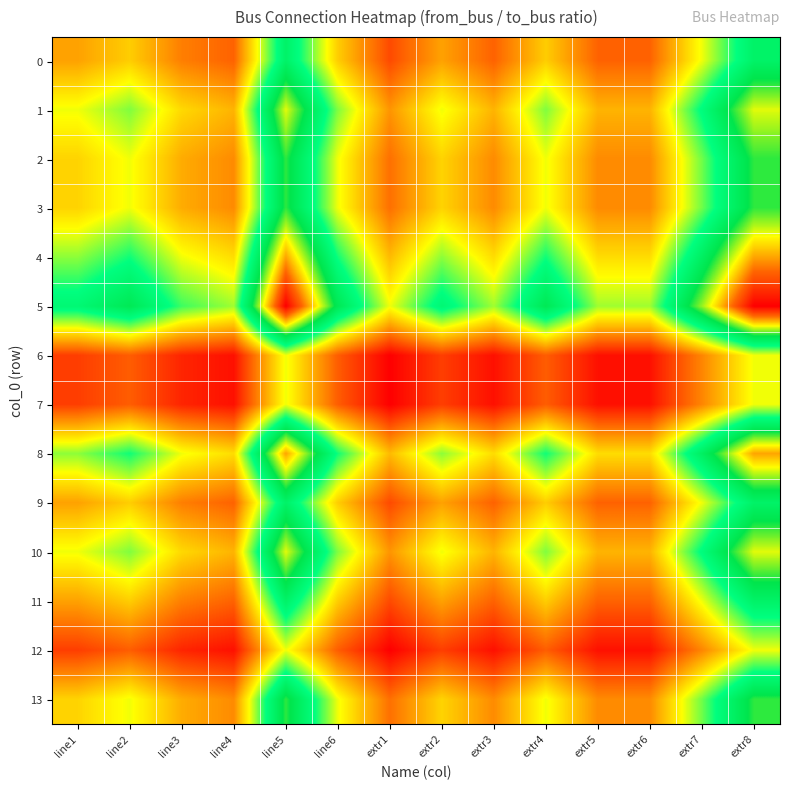

Reading left to right, what are all the values shown in this chart?

0: line1=0.8	line2=0.9	line3=0.7	line4=0.6	line5=1.4	line6=0.9	extr1=0.6	extr2=0.8	extr3=0.6	extr4=0.9	extr5=0.6	extr6=0.6	extr7=1.0	extr8=1.4
1: line1=1.0	line2=1.1	line3=0.9	line4=0.8	line5=1.8	line6=1.1	extr1=0.8	extr2=1.0	extr3=0.8	extr4=1.1	extr5=0.8	extr6=0.8	extr7=1.3	extr8=1.8
2: line1=0.9	line2=1.0	line3=0.8	line4=0.7	line5=1.6	line6=1.0	extr1=0.7	extr2=0.9	extr3=0.7	extr4=1.0	extr5=0.7	extr6=0.7	extr7=1.1	extr8=1.6
3: line1=0.9	line2=1.0	line3=0.8	line4=0.7	line5=1.6	line6=1.0	extr1=0.7	extr2=0.9	extr3=0.7	extr4=1.0	extr5=0.7	extr6=0.7	extr7=1.1	extr8=1.6
4: line1=1.1	line2=1.2	line3=1.0	line4=0.9	line5=2.0	line6=1.2	extr1=0.8	extr2=1.1	extr3=0.9	extr4=1.2	extr5=0.9	extr6=0.9	extr7=1.4	extr8=2.0
5: line1=1.3	line2=1.5	line3=1.2	line4=1.1	line5=2.4	line6=1.5	extr1=1.0	extr2=1.3	extr3=1.1	extr4=1.5	extr5=1.1	extr6=1.1	extr7=1.7	extr8=2.4
6: line1=0.6	line2=0.6	line3=0.5	line4=0.5	line5=1.0	line6=0.6	extr1=0.4	extr2=0.6	extr3=0.5	extr4=0.6	extr5=0.5	extr6=0.5	extr7=0.7	extr8=1.0
7: line1=0.6	line2=0.6	line3=0.5	line4=0.5	line5=1.0	line6=0.6	extr1=0.4	extr2=0.6	extr3=0.5	extr4=0.6	extr5=0.5	extr6=0.5	extr7=0.7	extr8=1.0
8: line1=1.1	line2=1.2	line3=1.0	line4=0.9	line5=2.0	line6=1.2	extr1=0.8	extr2=1.1	extr3=0.9	extr4=1.2	extr5=0.9	extr6=0.9	extr7=1.4	extr8=2.0
9: line1=0.8	line2=0.9	line3=0.7	line4=0.6	line5=1.4	line6=0.9	extr1=0.6	extr2=0.8	extr3=0.6	extr4=0.9	extr5=0.6	extr6=0.6	extr7=1.0	extr8=1.4
10: line1=1.0	line2=1.1	line3=0.9	line4=0.8	line5=1.8	line6=1.1	extr1=0.8	extr2=1.0	extr3=0.8	extr4=1.1	extr5=0.8	extr6=0.8	extr7=1.3	extr8=1.8
11: line1=0.8	line2=0.9	line3=0.7	line4=0.6	line5=1.4	line6=0.9	extr1=0.6	extr2=0.8	extr3=0.6	extr4=0.9	extr5=0.6	extr6=0.6	extr7=1.0	extr8=1.4
12: line1=0.6	line2=0.6	line3=0.5	line4=0.5	line5=1.0	line6=0.6	extr1=0.4	extr2=0.6	extr3=0.5	extr4=0.6	extr5=0.5	extr6=0.5	extr7=0.7	extr8=1.0
13: line1=0.9	line2=1.0	line3=0.8	line4=0.7	line5=1.6	line6=1.0	extr1=0.7	extr2=0.9	extr3=0.7	extr4=1.0	extr5=0.7	extr6=0.7	extr7=1.1	extr8=1.6